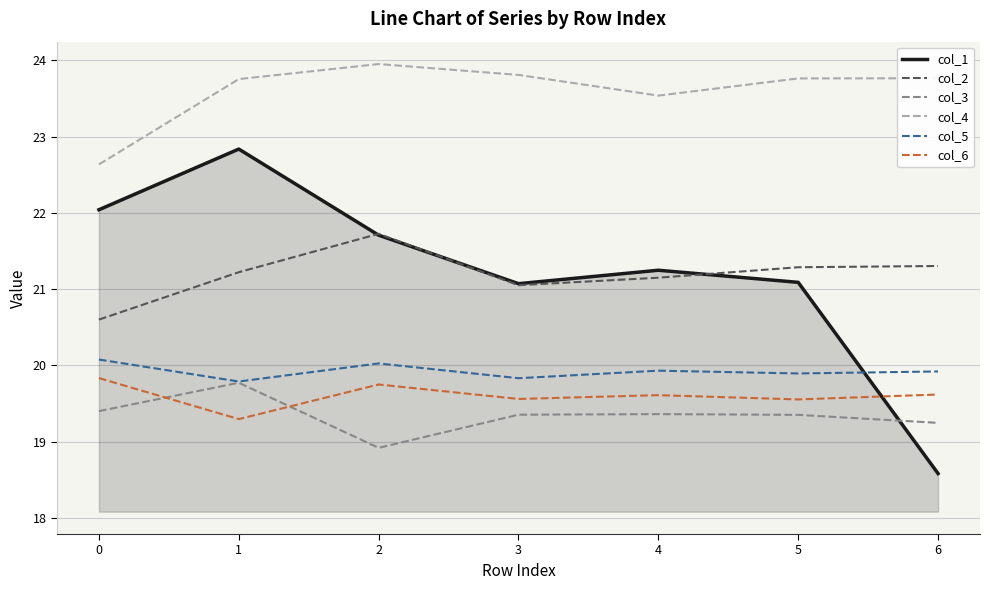

The col_5 series shows 19.9 at 6. True or false?

True